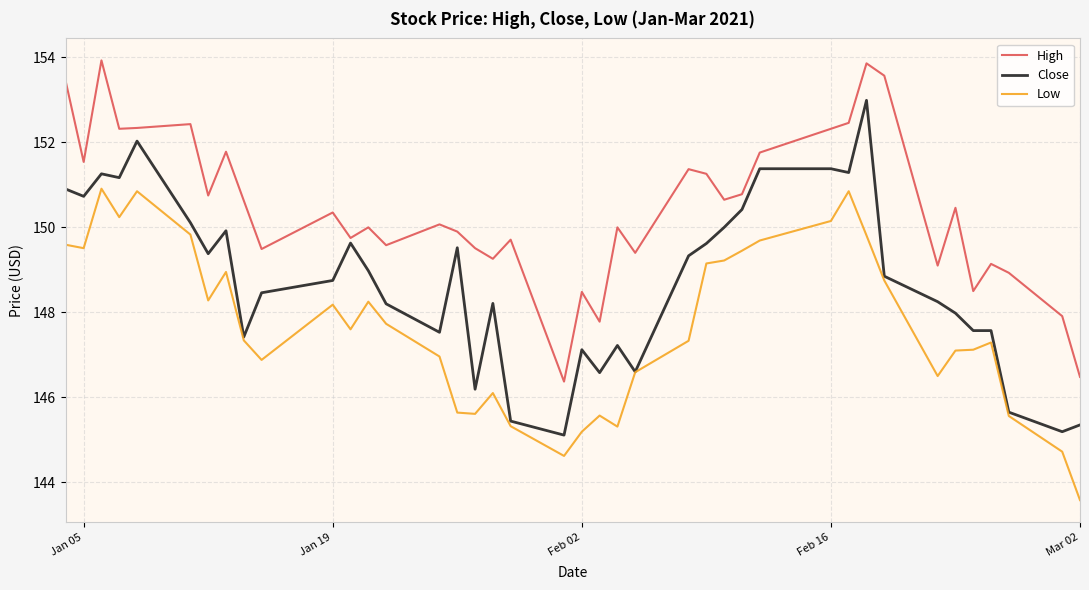

Does the chart display data point markers on the line(s)?

No